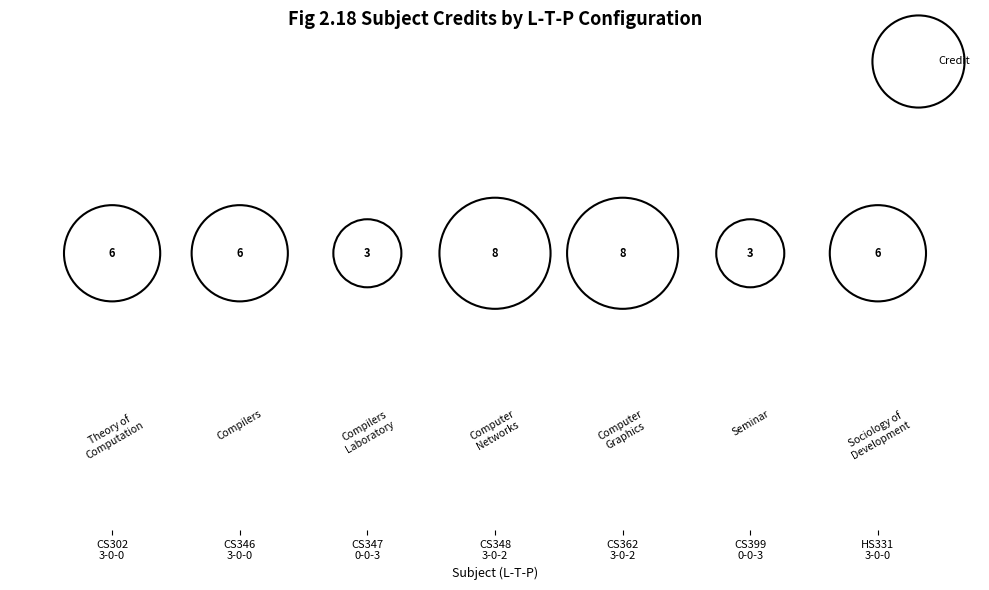

What is the ratio of the value at CS346
3-0-0 to the value at CS302
3-0-0?

1.0